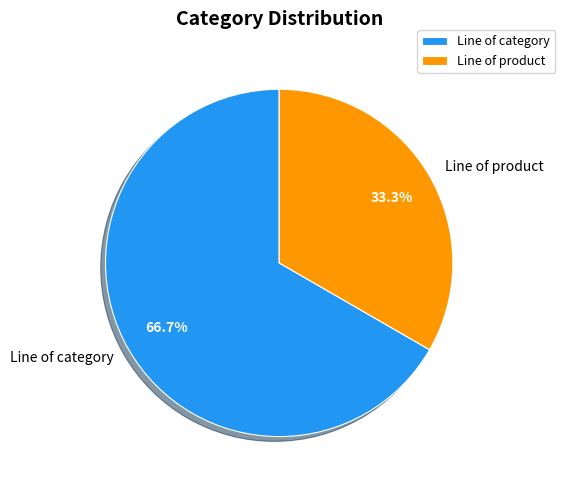

The Line of category slice represents 53% of the pie. True or false?

False